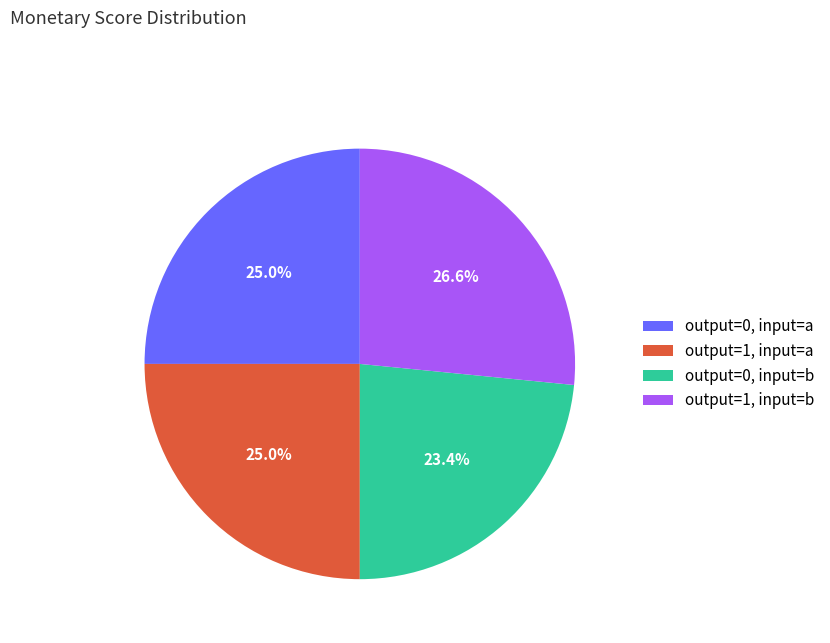

How many segments does this pie chart have?

4